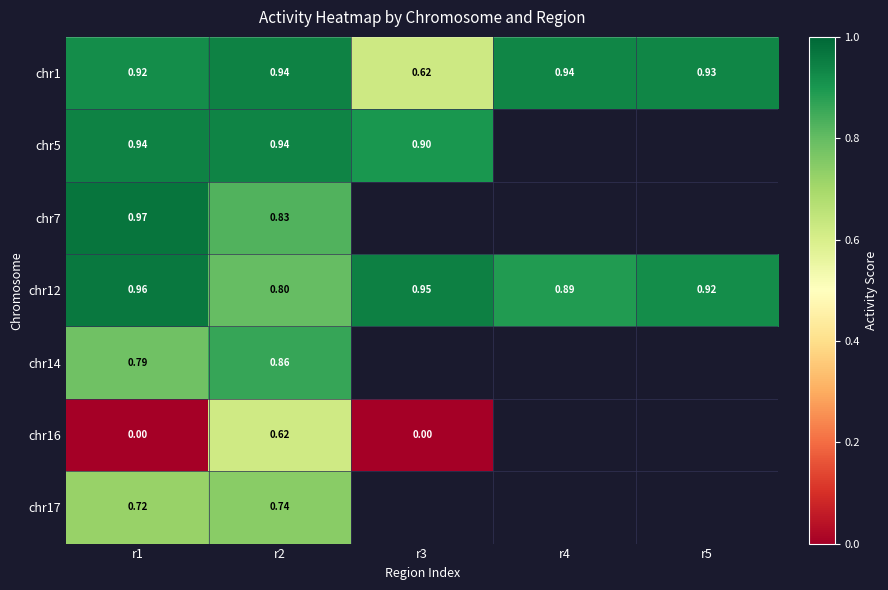

Which category has the lowest value in the chr5 series?

r3